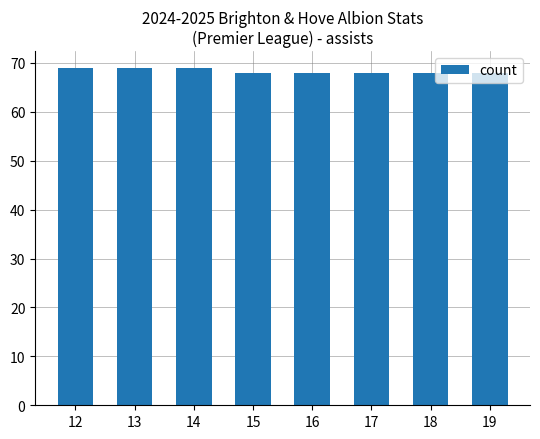

How many categories are shown in the chart?

8